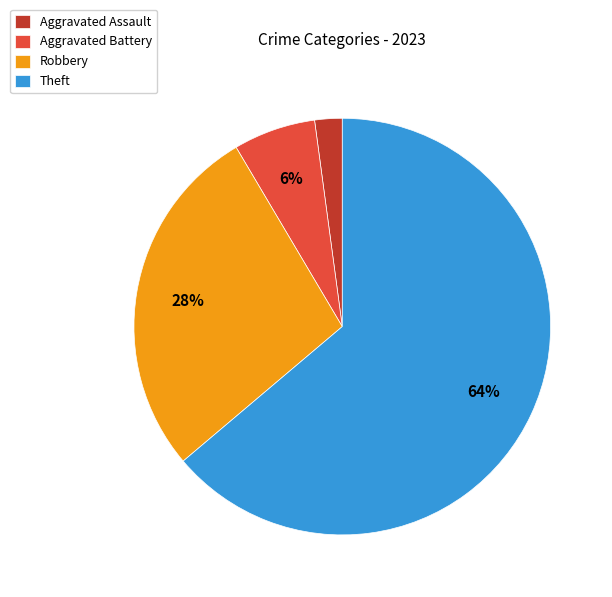

Which slice is the largest?

Theft